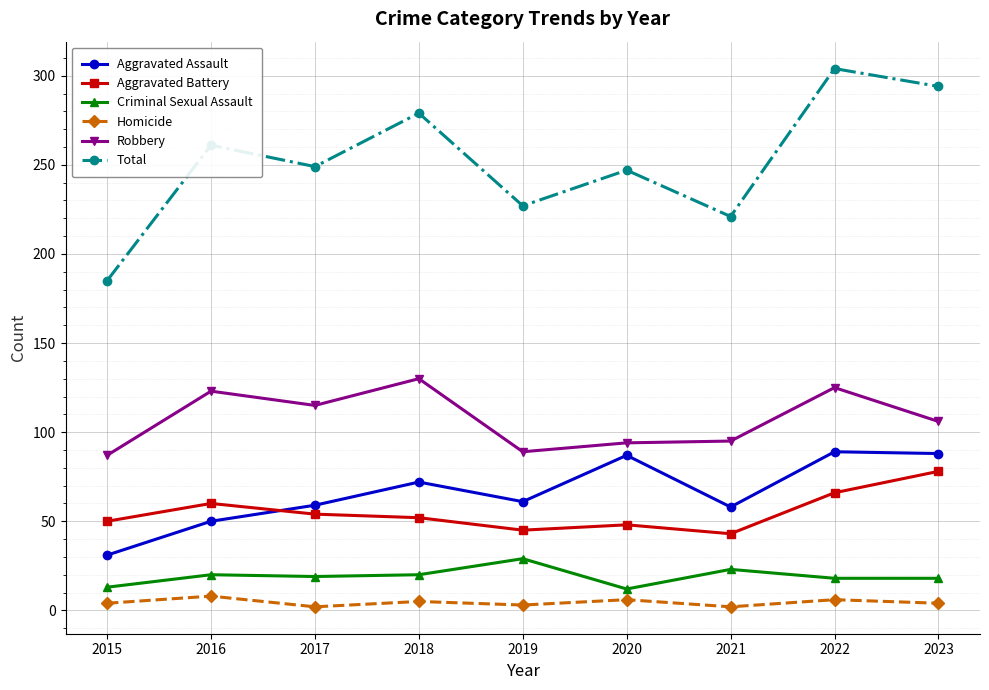

How many lines are shown in the chart?

6